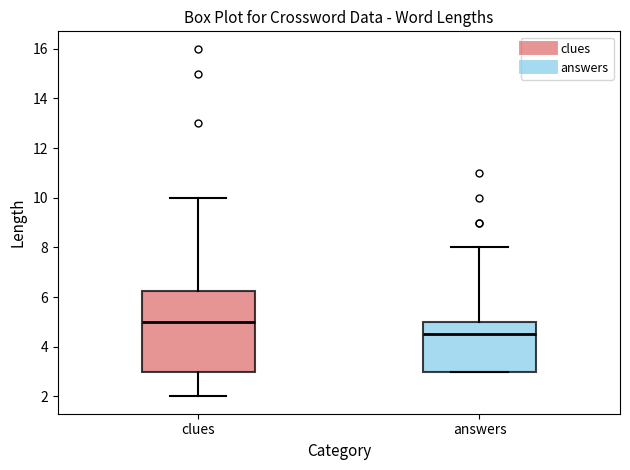

Reading left to right, read every box against the y-axis: the position of its median line, the range the box covers, and the ends of its whiskers. The values are not printed on the chart, so give them approximately, as read against the axis.

clues: median 5.0, box 3.0 to 6.2, whiskers 2.0 to 10.0
answers: median 4.6, box 3.0 to 5.0, whiskers 3.0 to 8.0